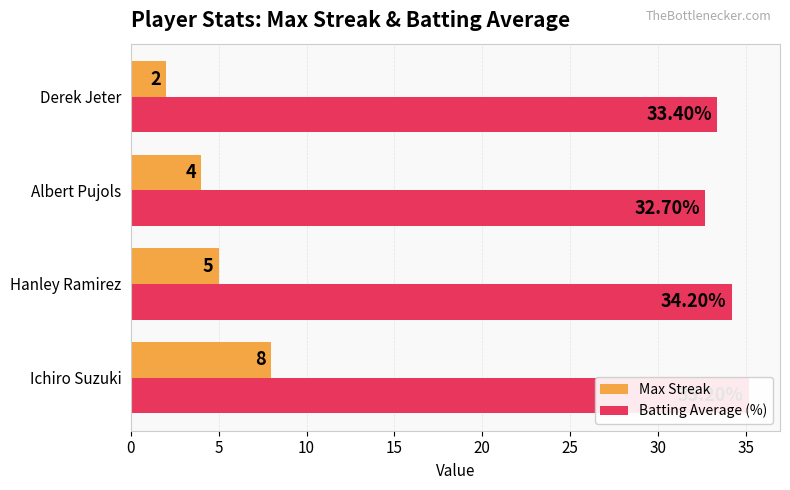

How many values in the Max Streak series exceed 5?

1